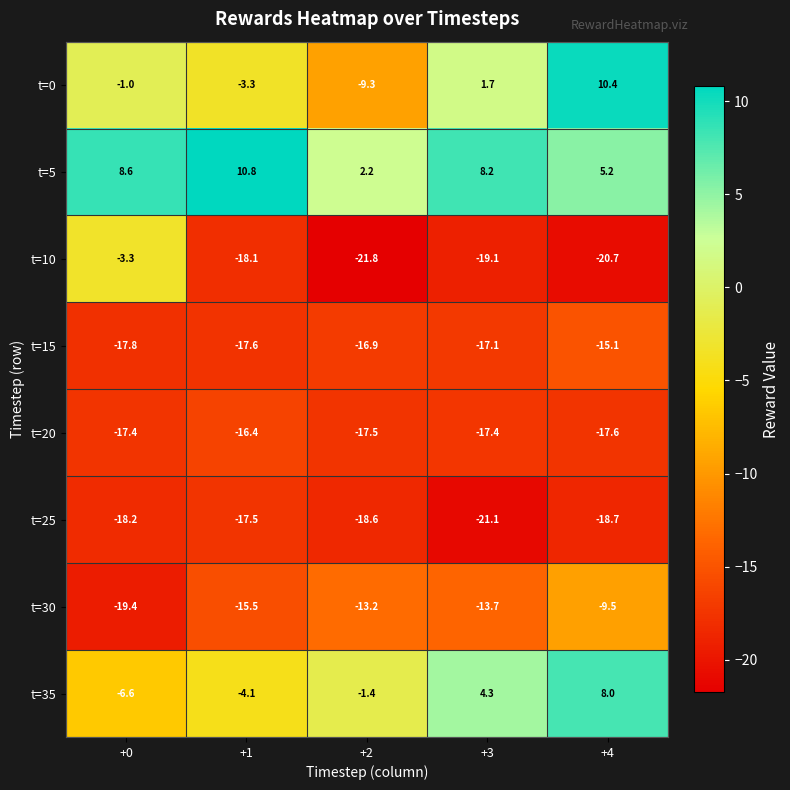

What is the sum of all t=5 values?

35.0